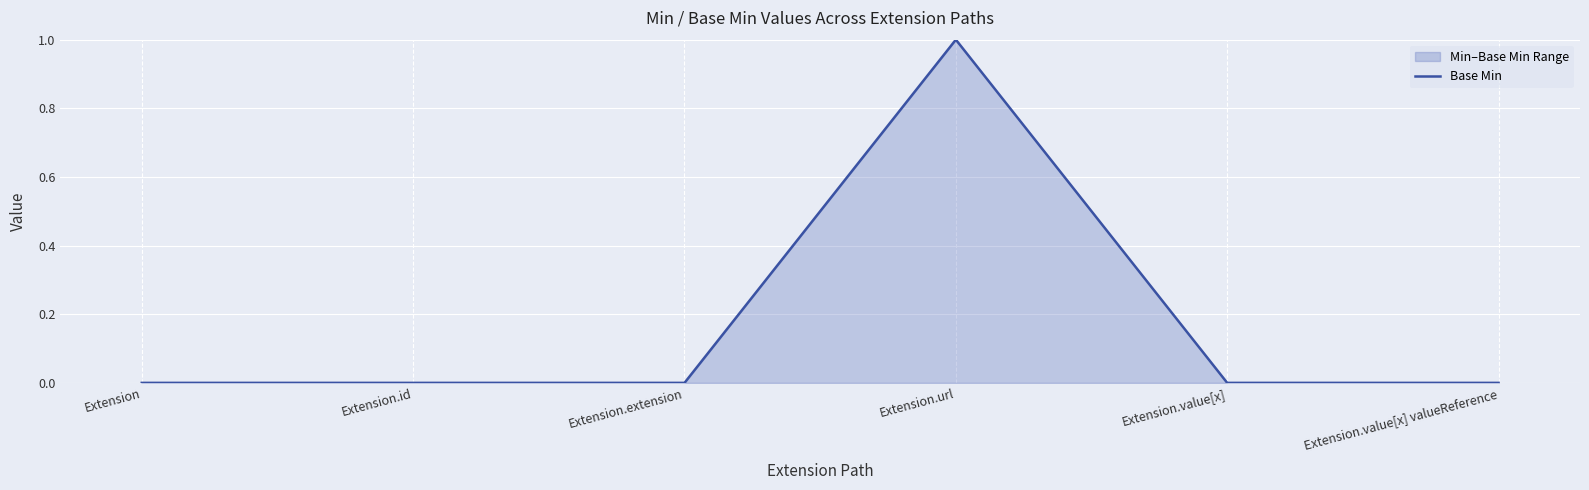

What is the label of the 1st point from the left?

Extension